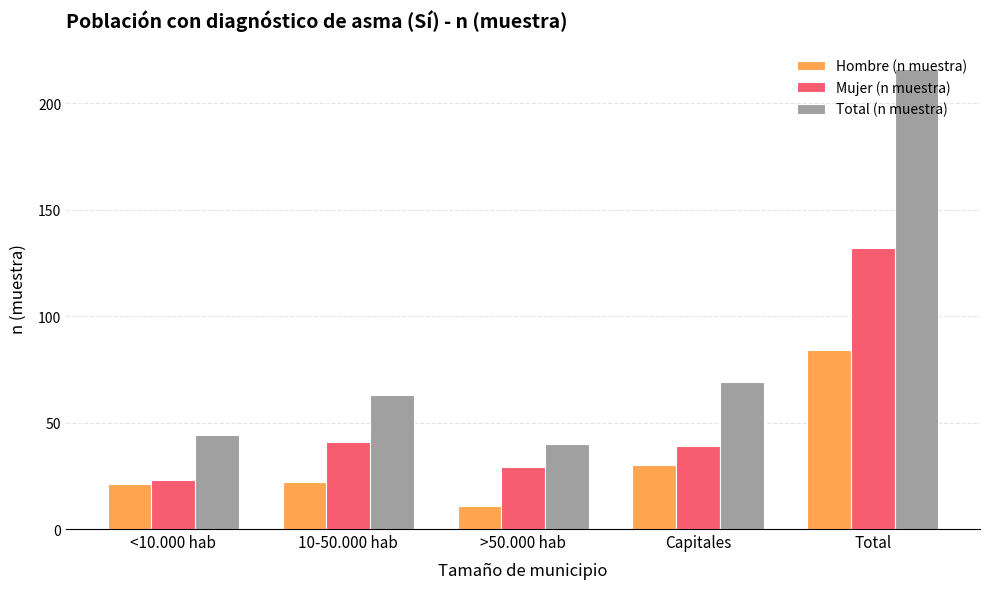

List the series in order of their overall mean, highest first.

Total (n muestra), Mujer (n muestra), Hombre (n muestra)